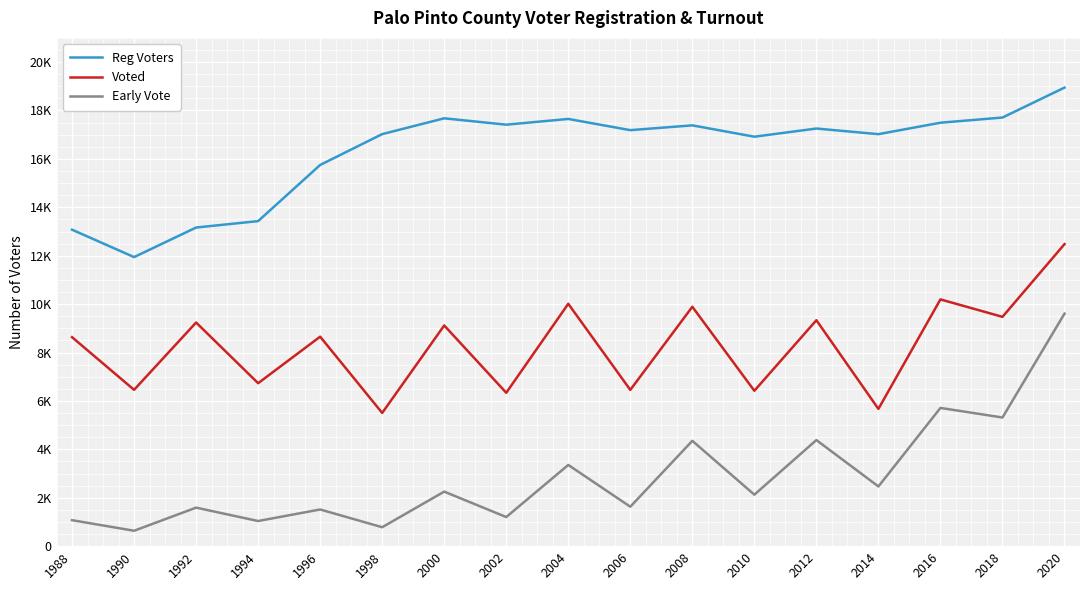

The Voted series shows 3779 at 2018. True or false?

False